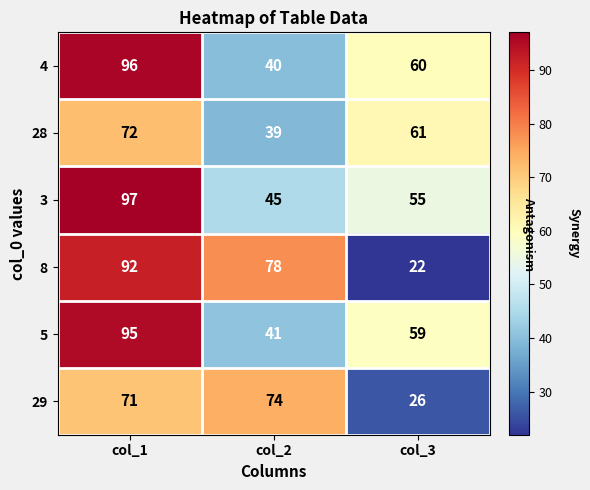

At which label is 28 closest to 55?

col_3